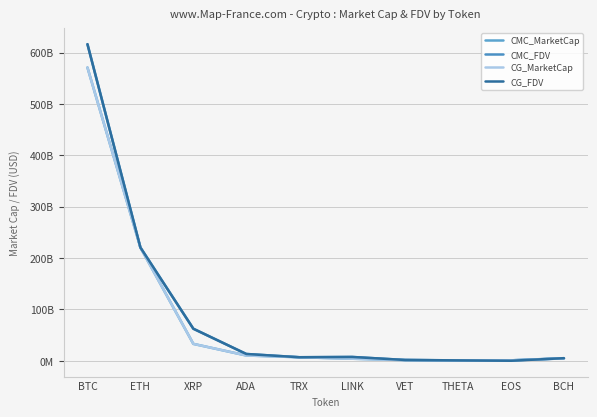

Which category has the lowest value in the CG_FDV series?

EOS